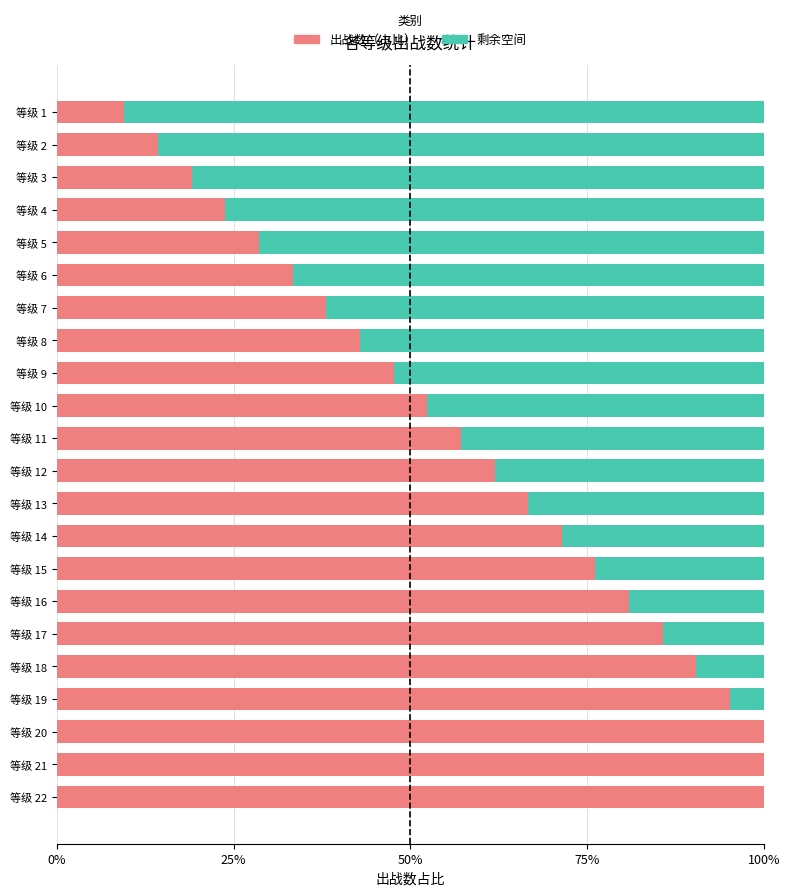

The value of 出战数（占比） at 等级 14 is 45.8. True or false?

False